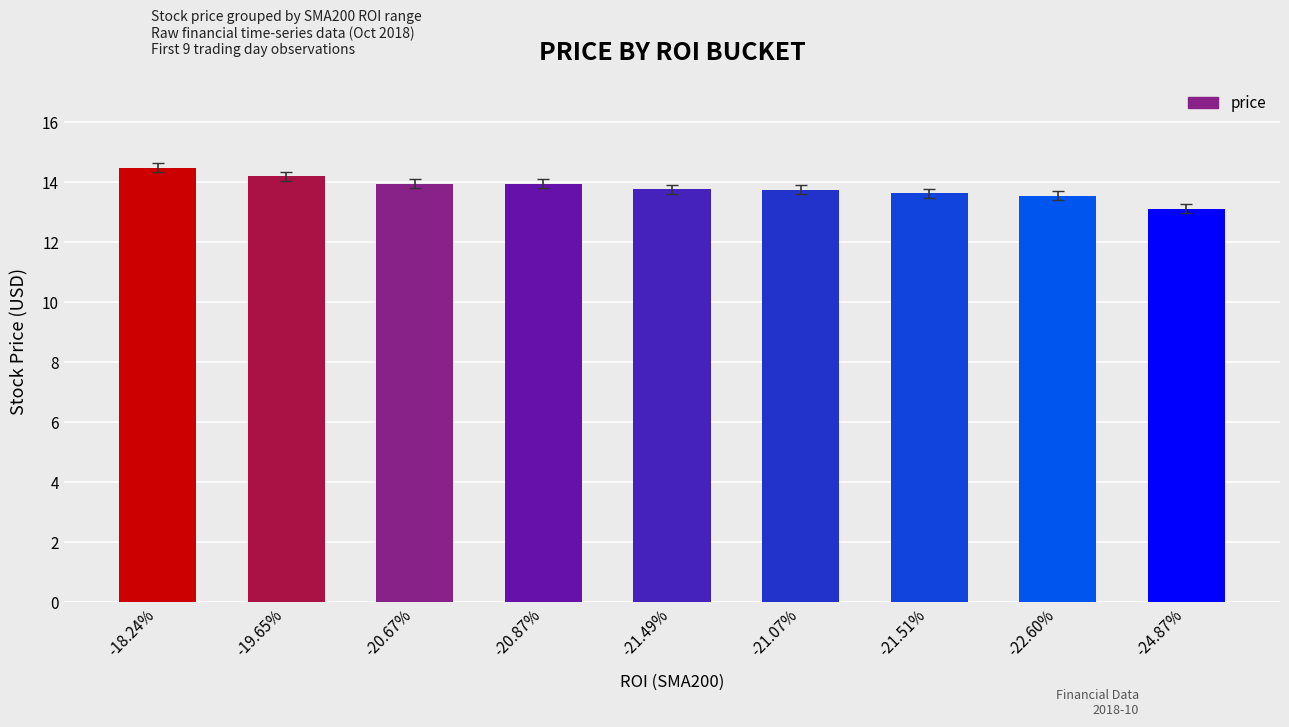

How many bars are there in total?

9